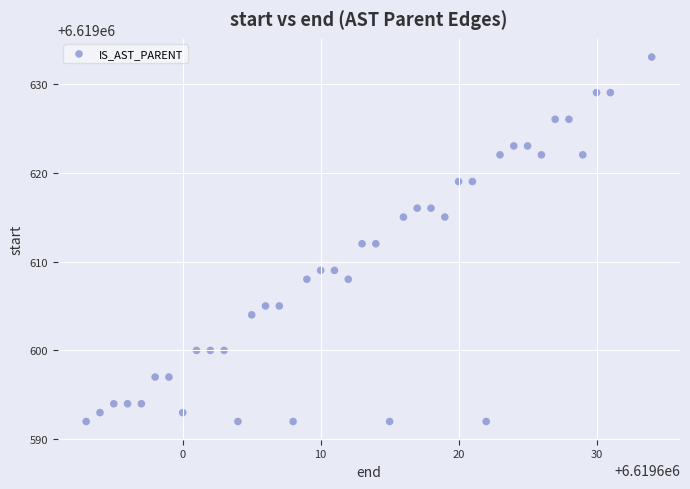

What is the range of Y values (max minus min)?

41